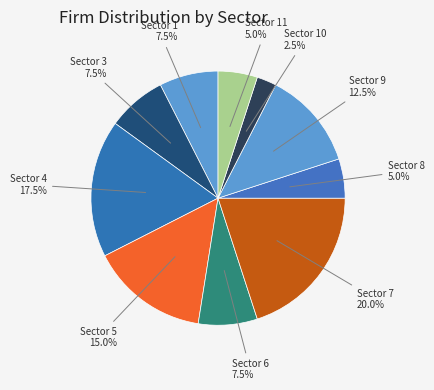

How many segments does this pie chart have?

10